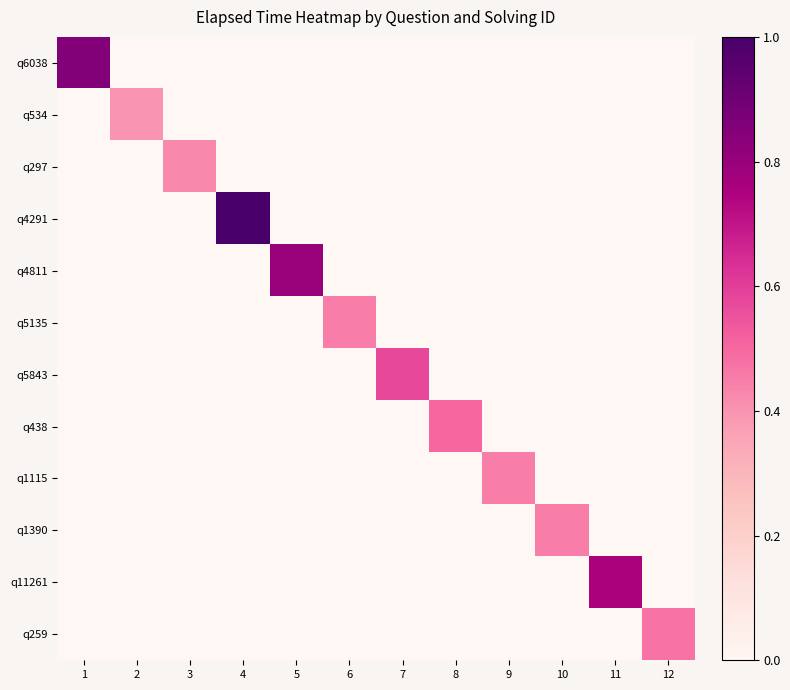

At how many categories does at least one series exceed 0?

12